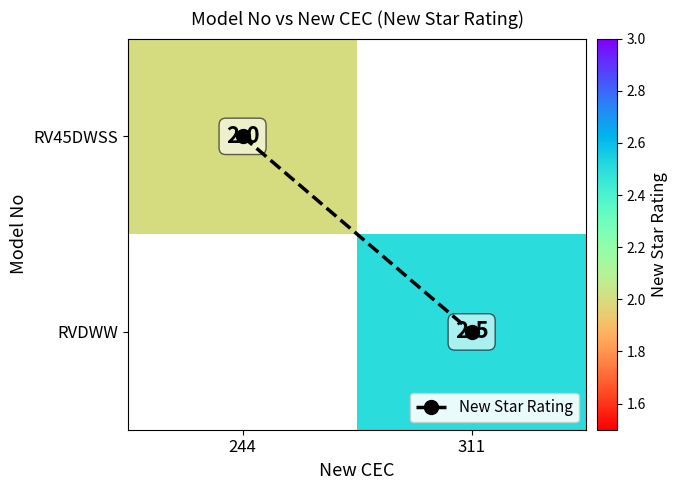

Which has a higher value, 244 or 311?

311